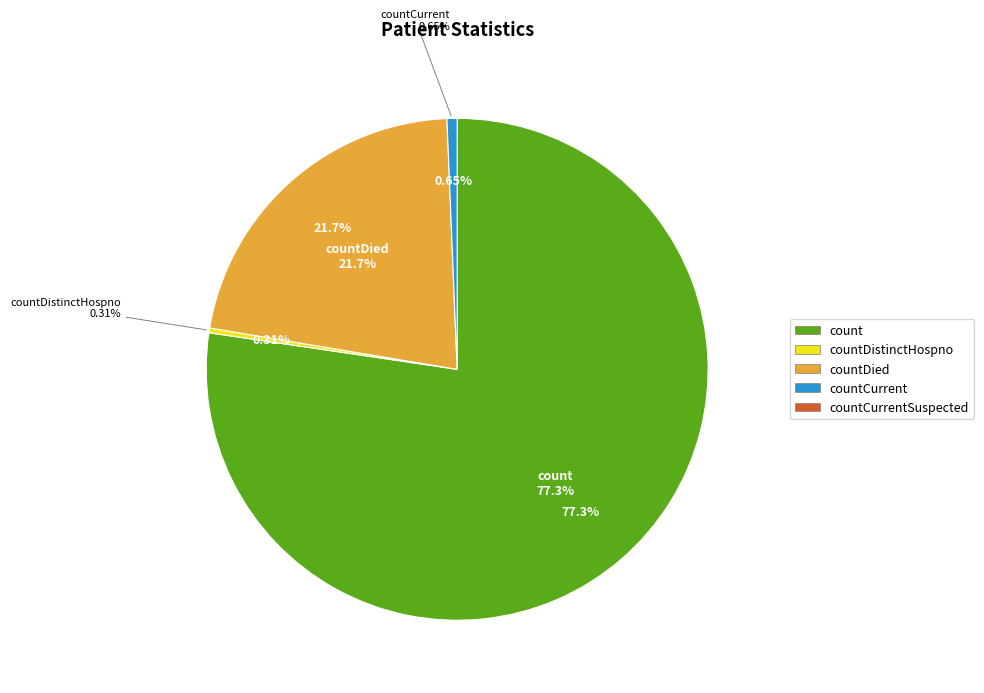

True or false: countDied accounts for 22% of the total.

True